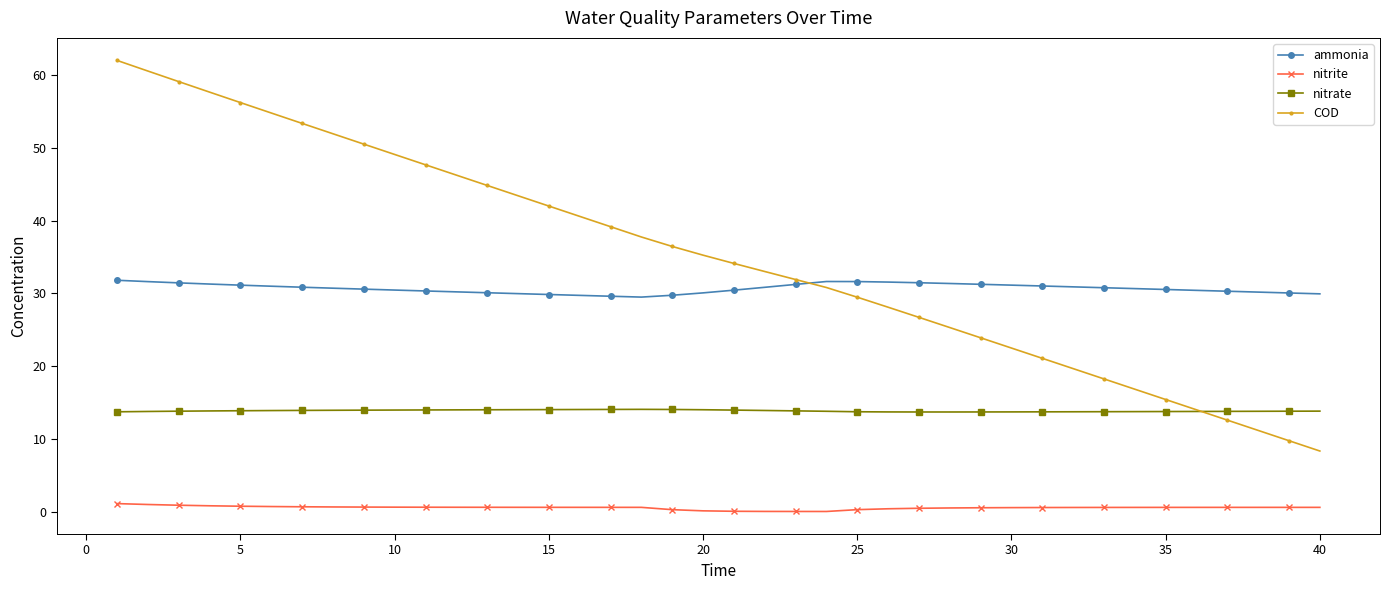

Which series has the widest spread of values?

COD